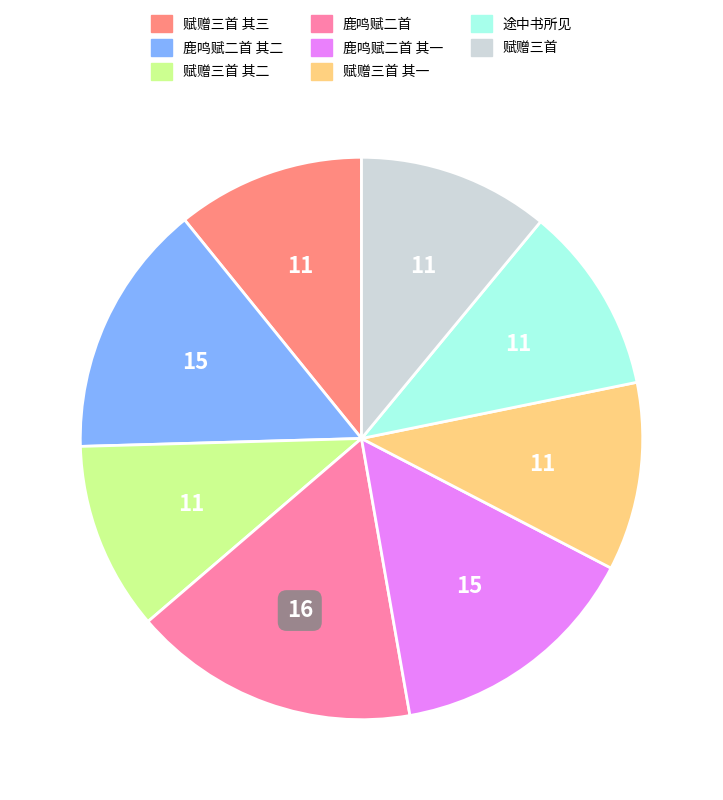

Which category has the biggest portion of the pie?

鹿鸣赋二首